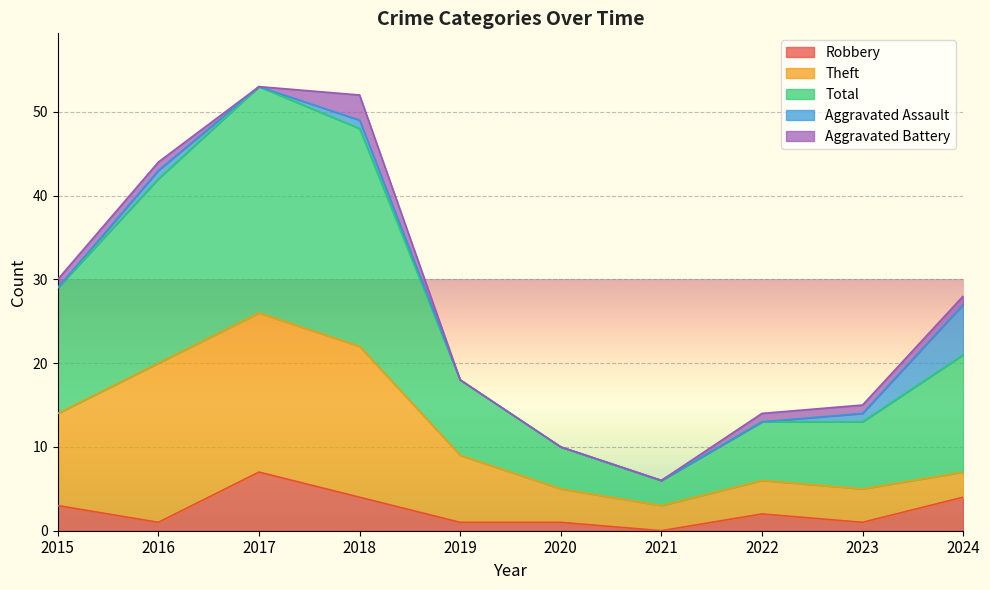

Which series has the largest range (max minus min)?

Total